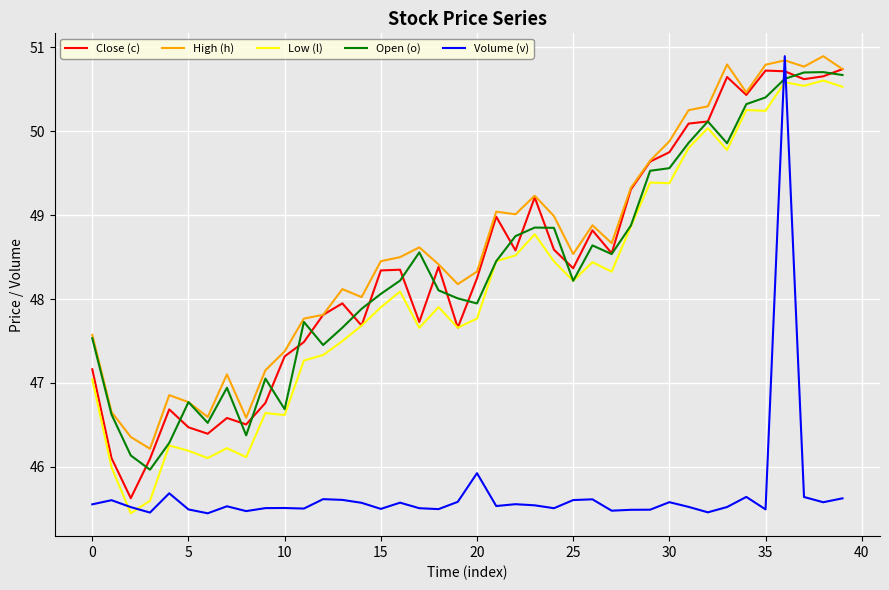

Which series has the largest total across all categories?

High (h)